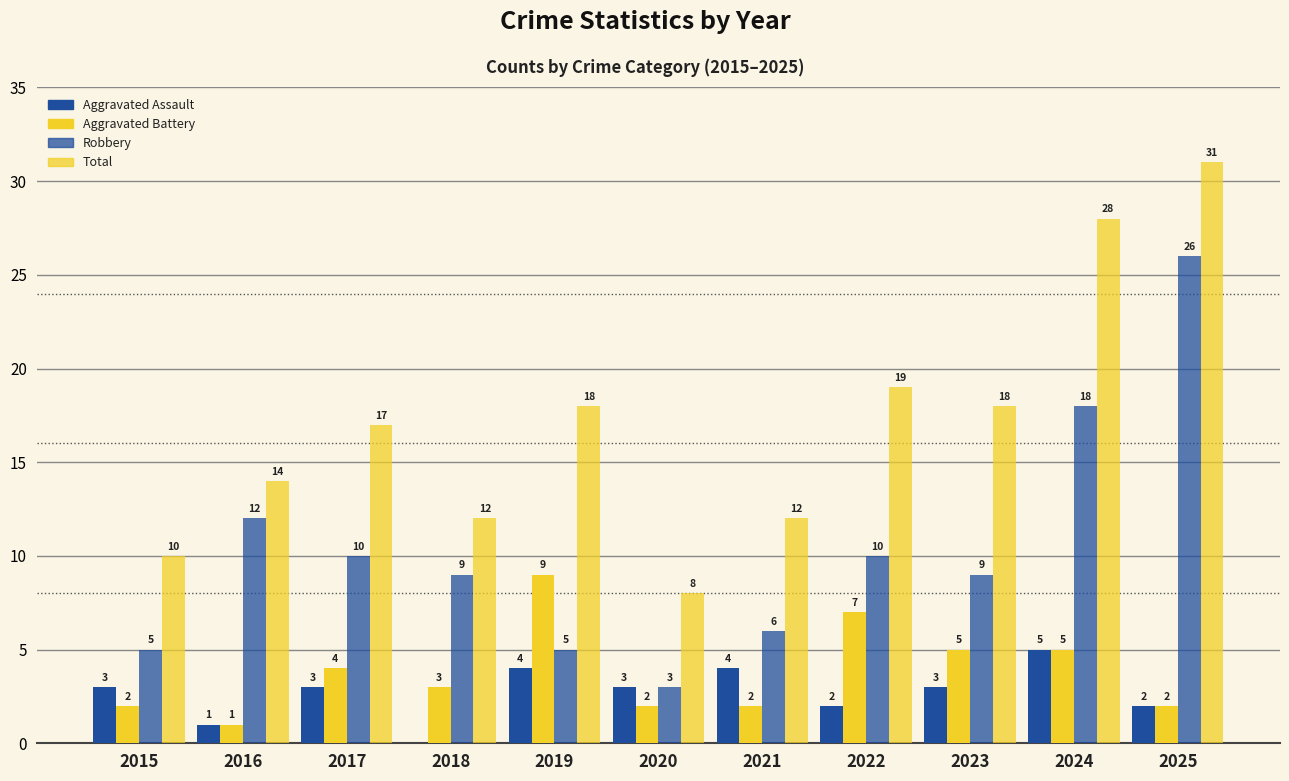

Rank the series by their maximum value, from lowest to highest.

Aggravated Assault, Aggravated Battery, Robbery, Total